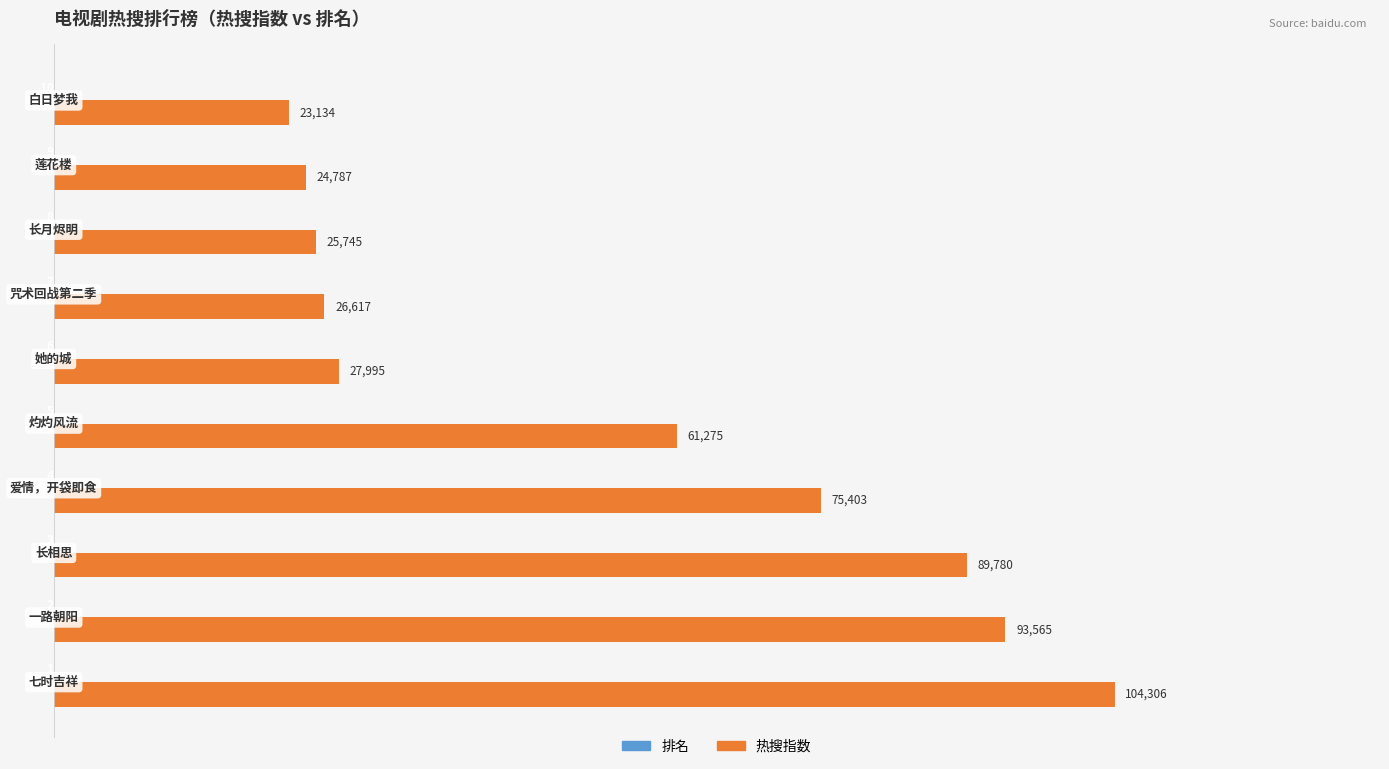

What is the maximum value shown in the chart?

104306